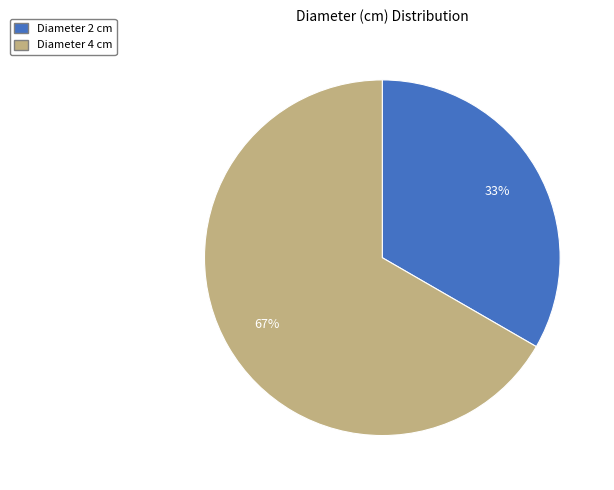

What is the majority slice?

Diameter 4 cm